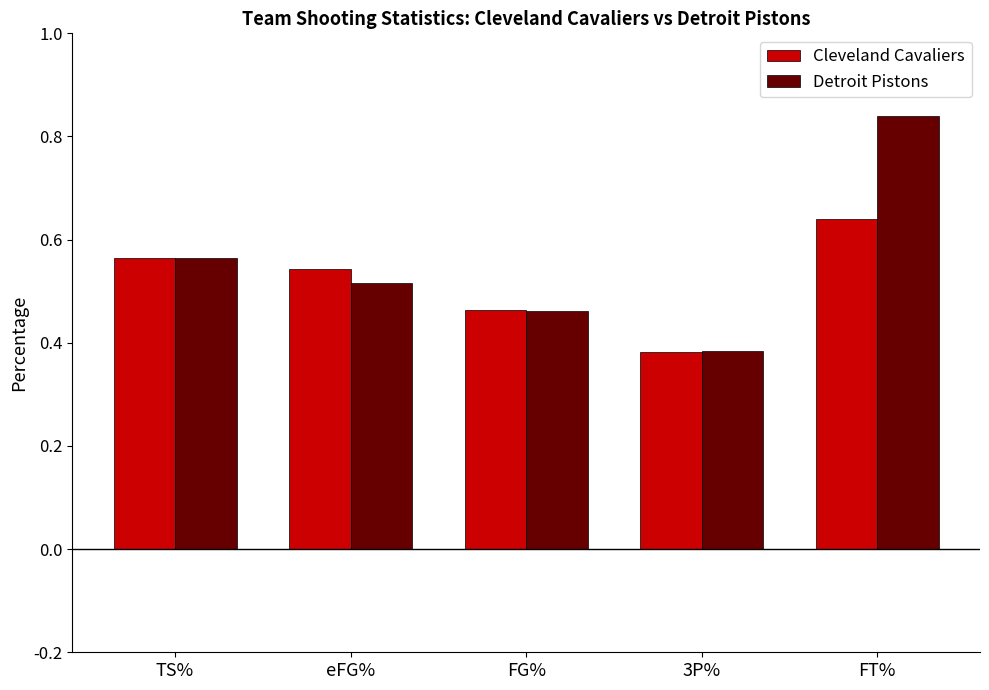

What position from the right is eFG%?

4